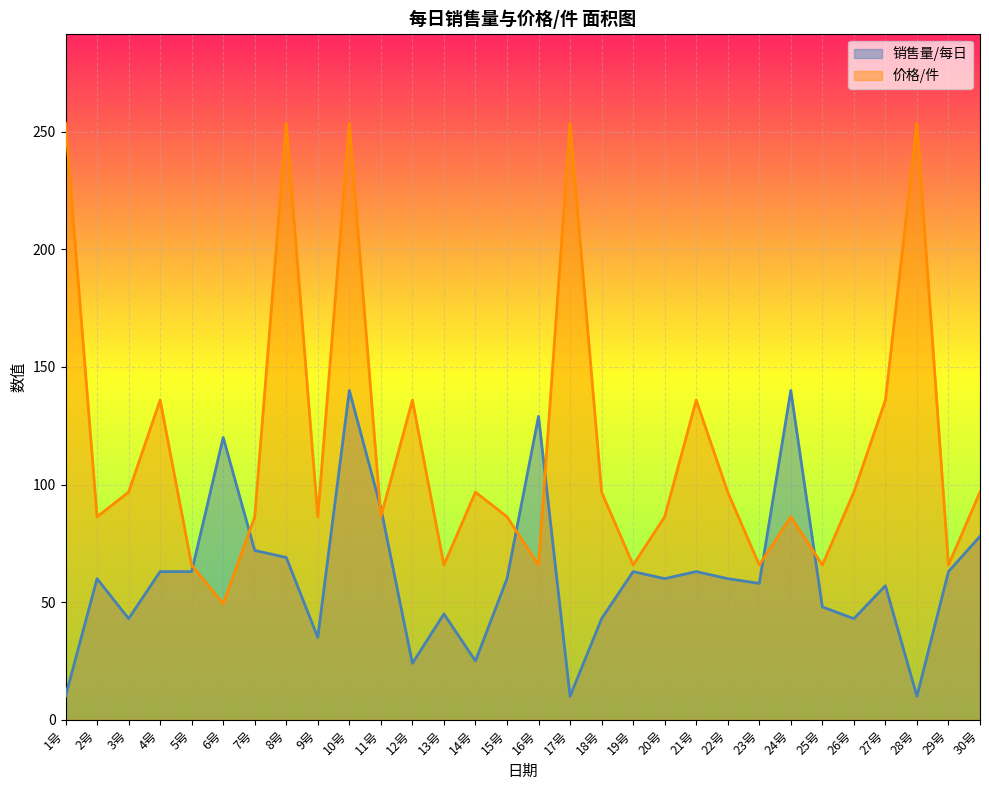

At how many categories does at least one series exceed 141?

5